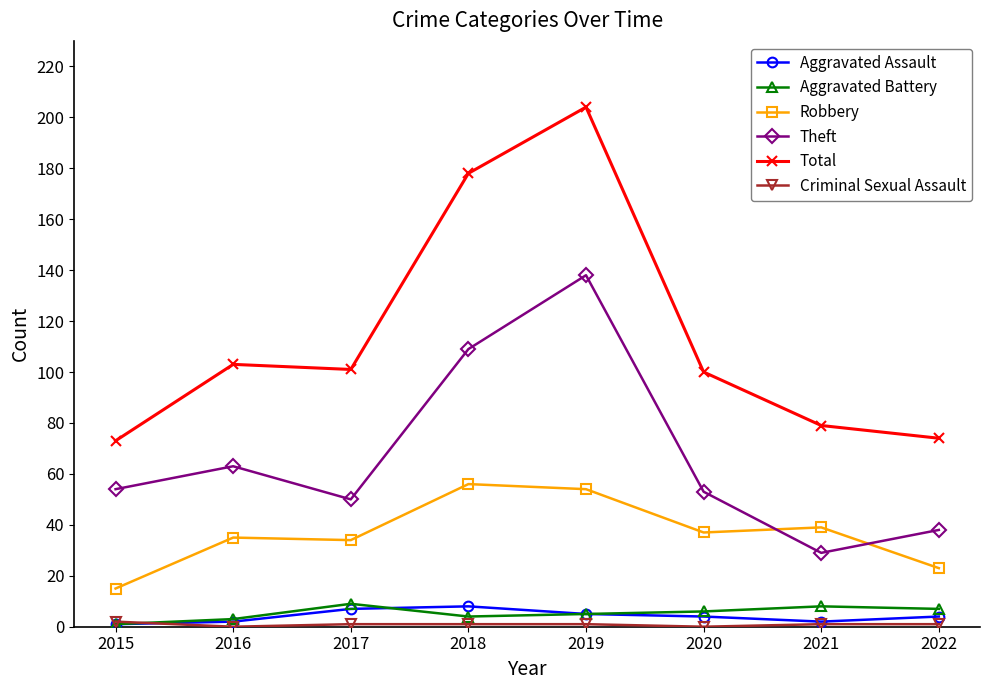

Is it true that Aggravated Assault equals 5 at 2019?

True